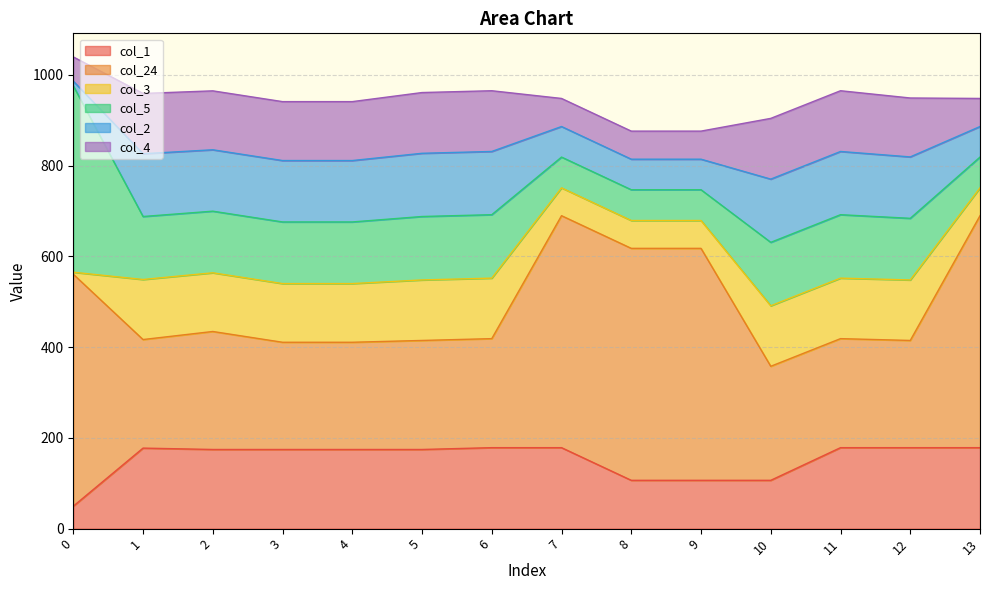

What value does the col_3 series have at 11?

133.4